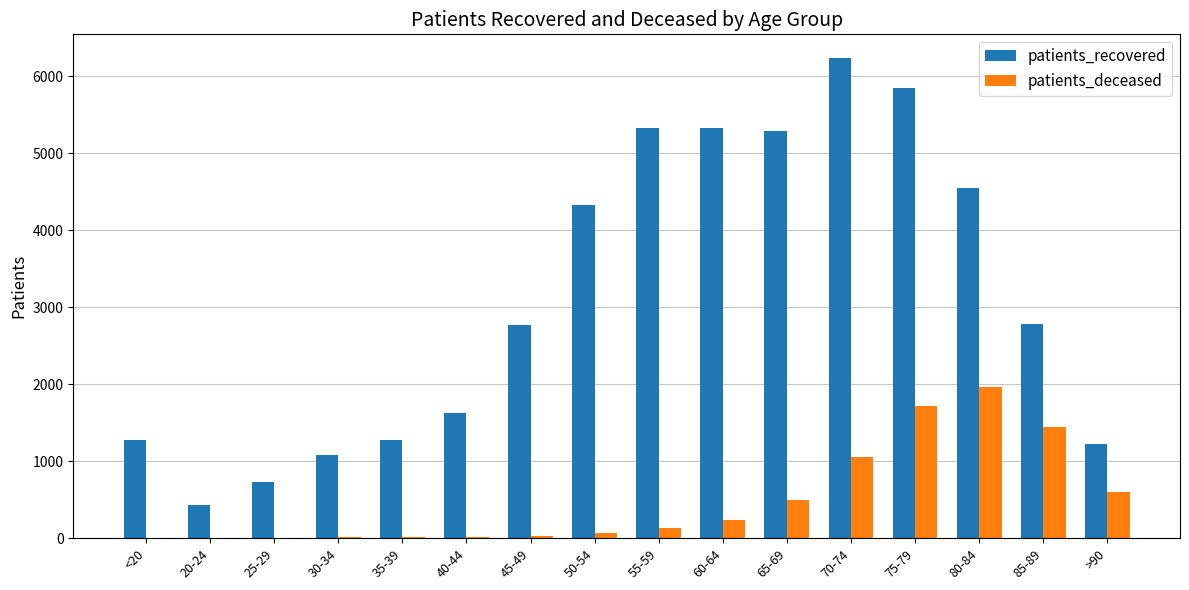

Which series has the largest total across all categories?

patients_recovered